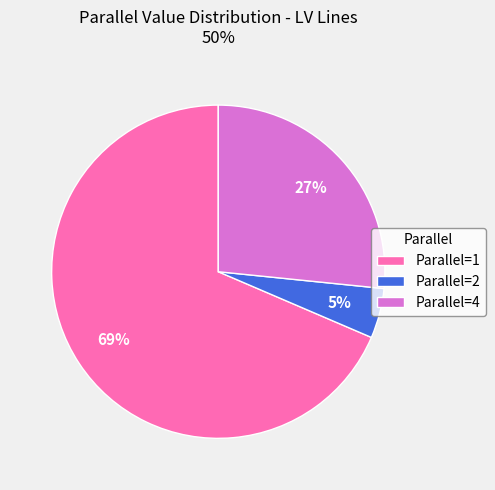

To the nearest percent, what is the average slice percentage?

33%